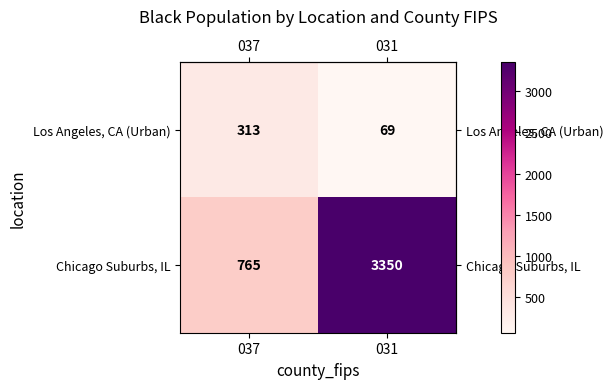

Reading left to right, transcribe all the data shown in this chart.

Los Angeles, CA (Urban): 313	69
Chicago Suburbs, IL: 765	3350